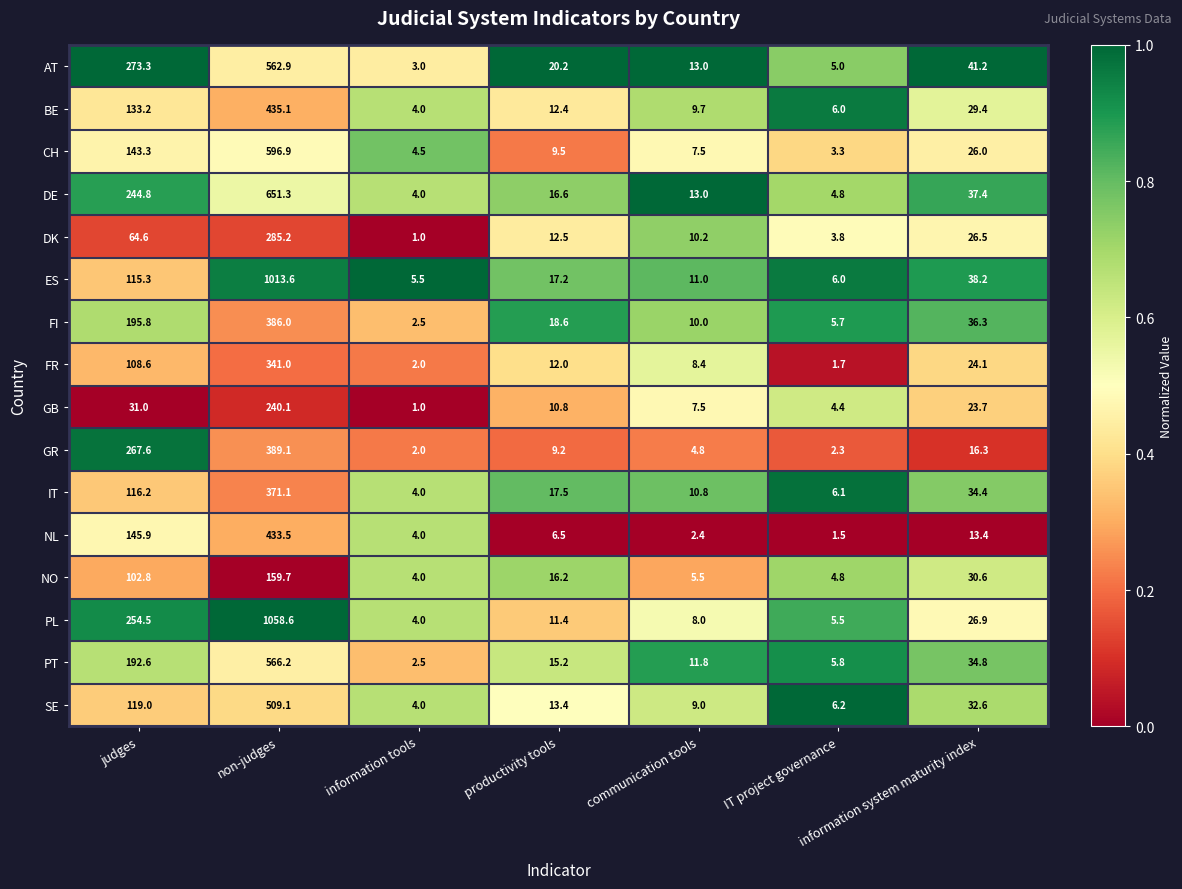

List the series in order of their peak value, highest first.

PL, ES, DE, CH, PT, AT, SE, BE, NL, GR, FI, IT, FR, DK, GB, NO